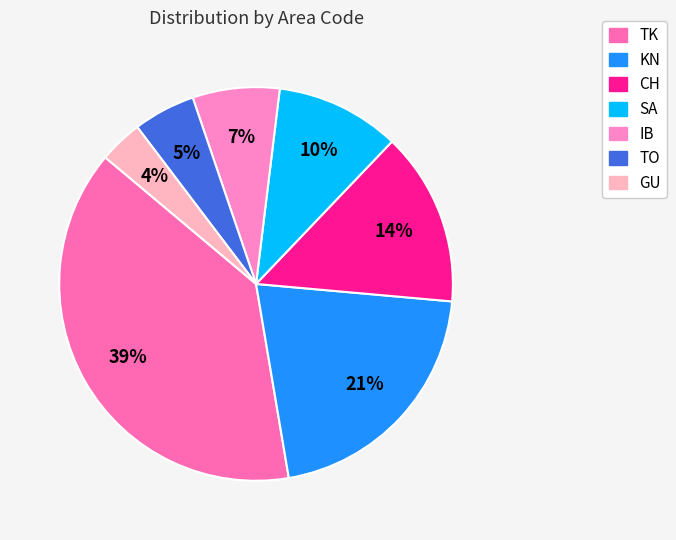

Between IB and KN, which is larger?

KN